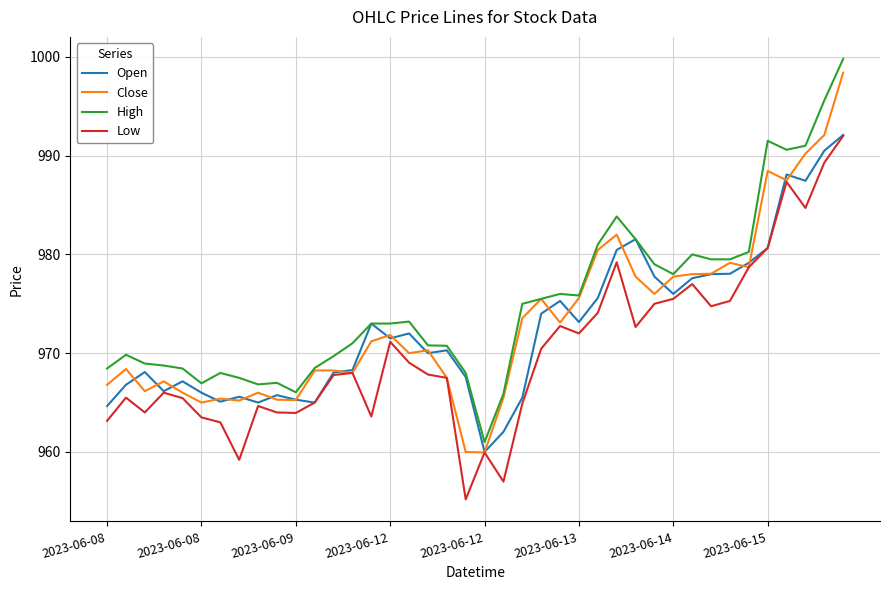

What is the maximum value shown in the chart?

999.8